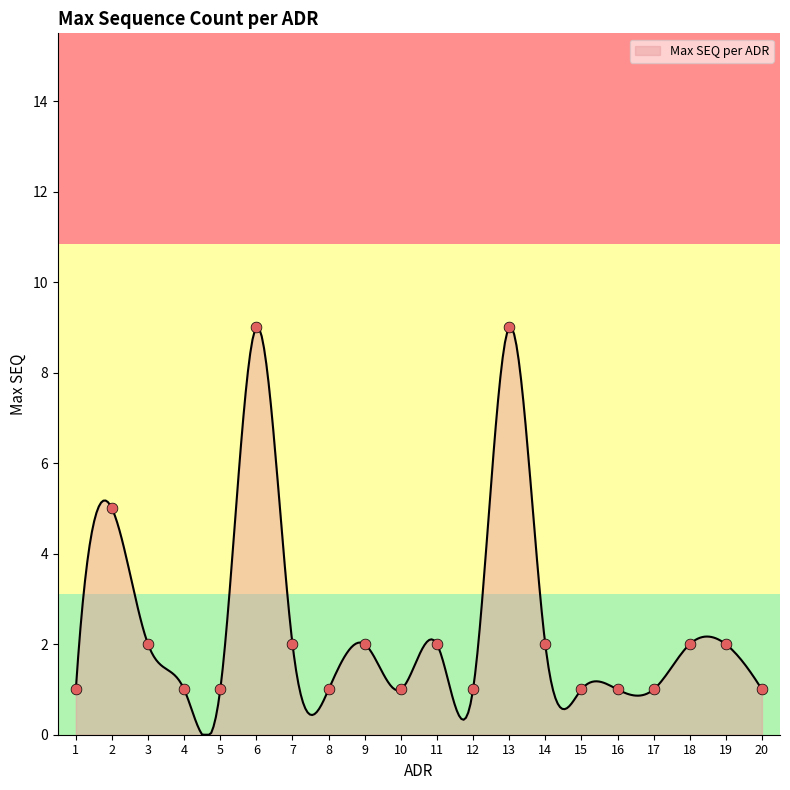

What is the change in value from 10 to 18?

+1